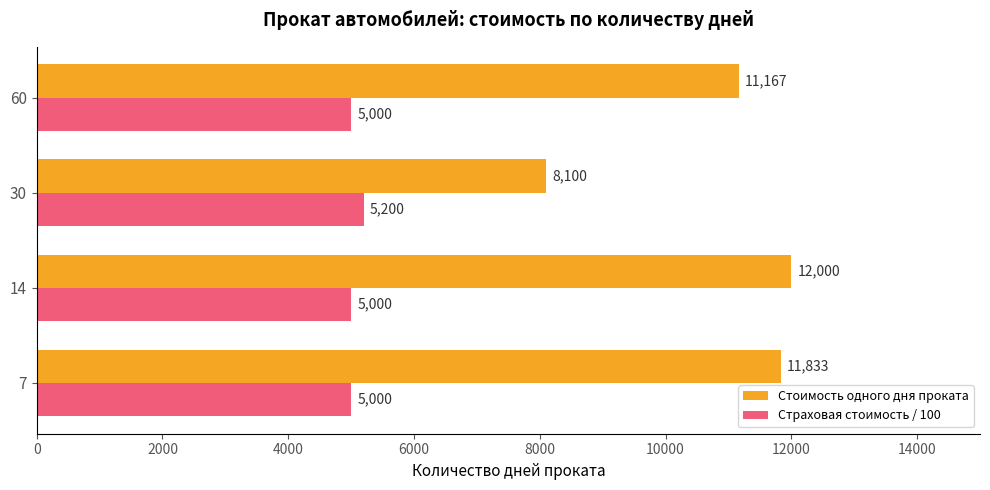

What is the lowest value of the Страховая стоимость / 100 series?

5000.0